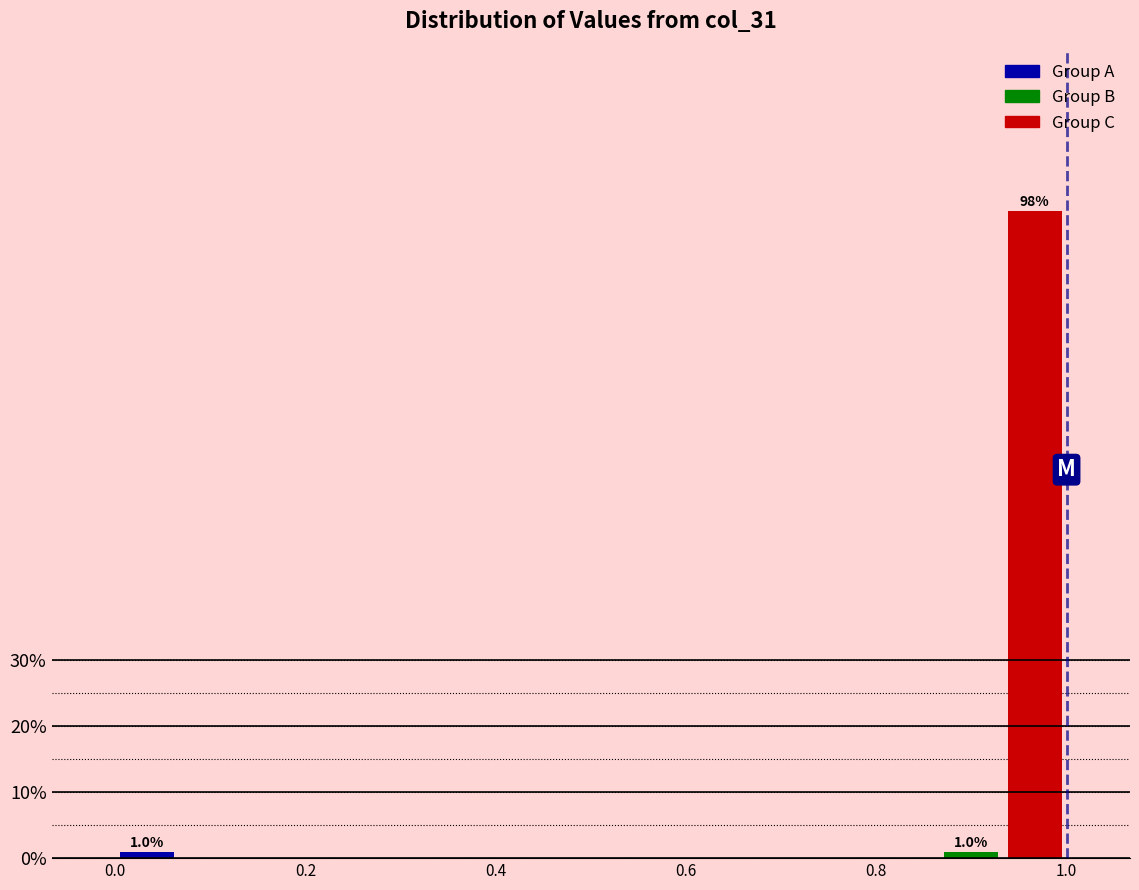

Around what value on the x-axis is the tallest bar? Give the approximate position of its centre, as read against the axis.

0.96